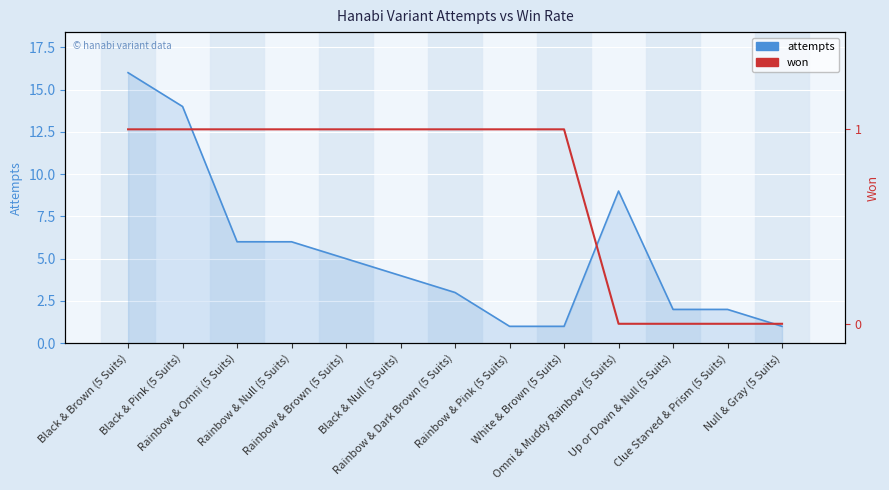

True or false: won and attempts intersect in this chart.

False